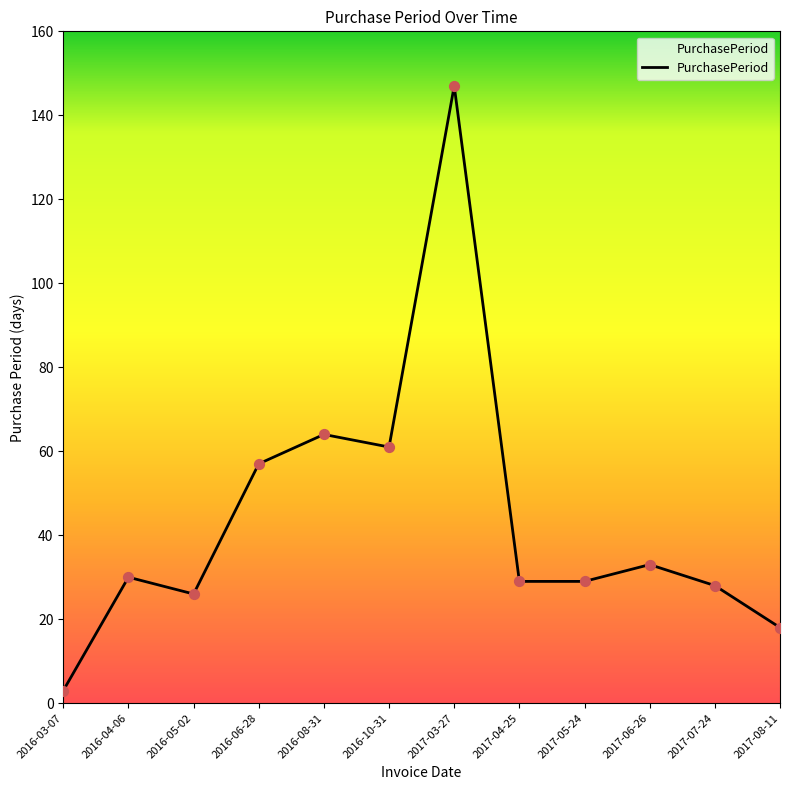

Approximately how many times larger is the value at 2016-05-02 compared to 2016-03-07?

8.7